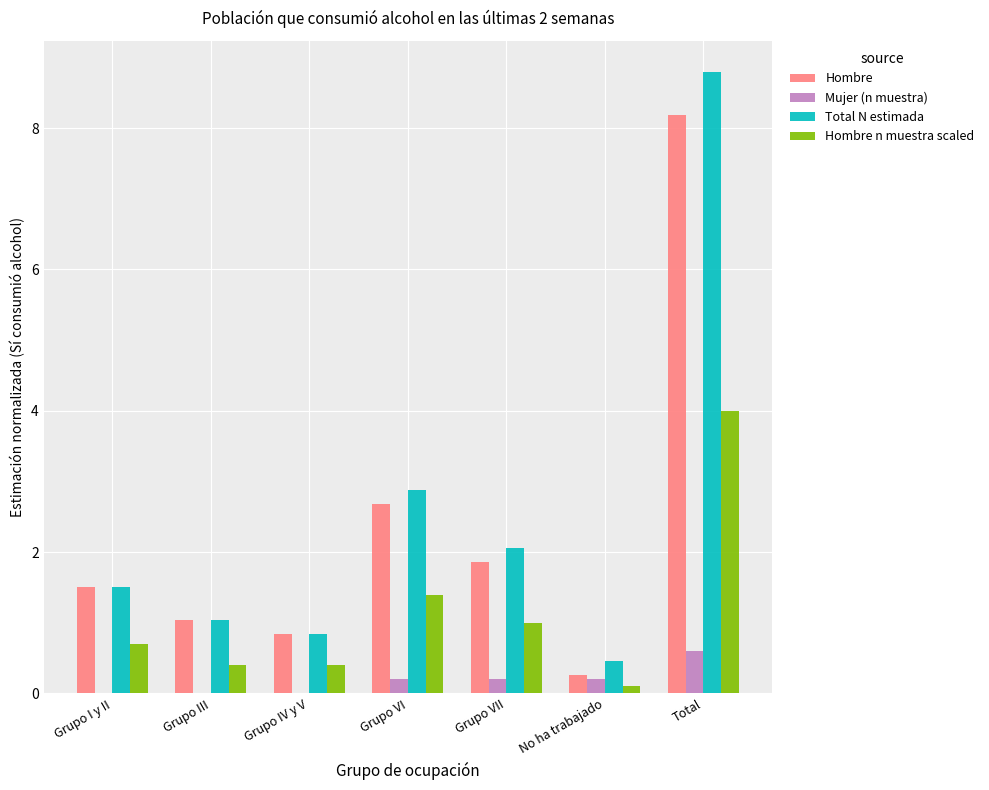

Is it true that Hombre n muestra scaled equals 4.0 at Total?

True